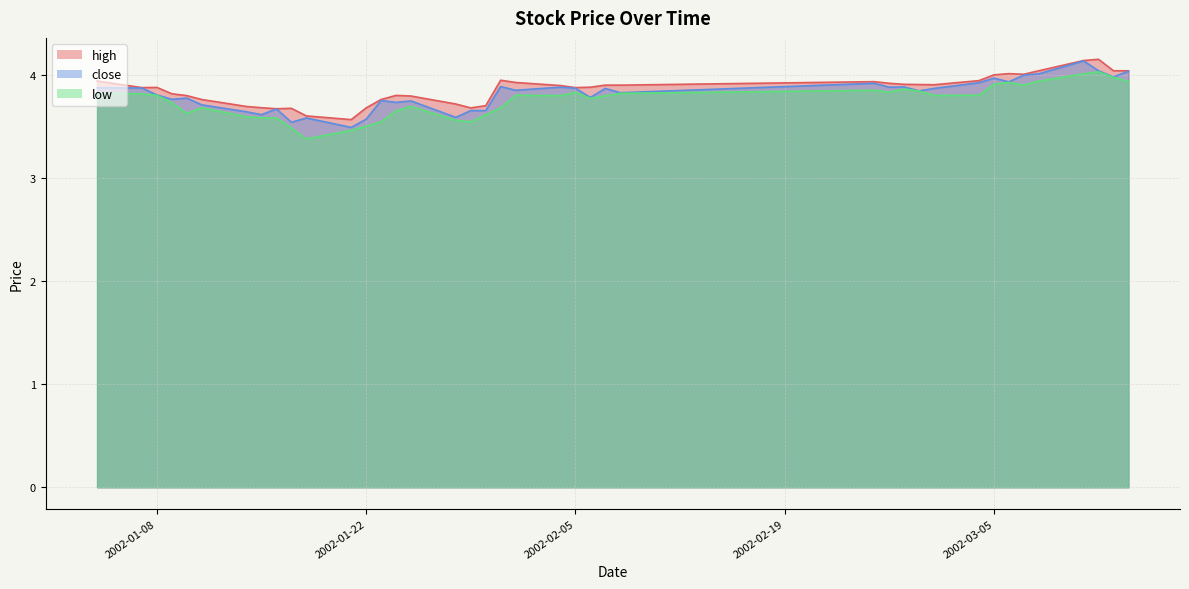

What is the average value of the high series?

3.9